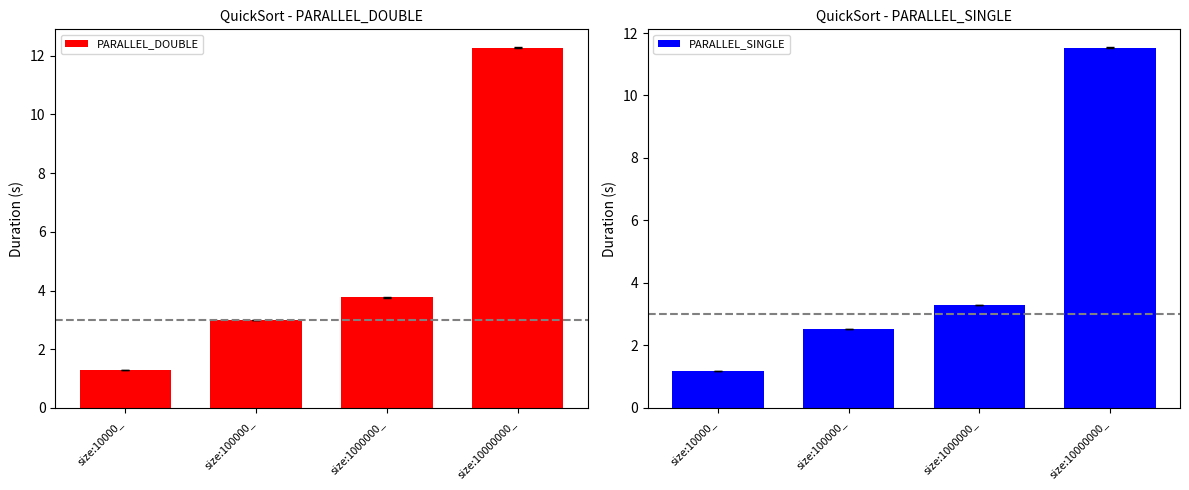

What is the value of the PARALLEL_SINGLE bar at the 1st from the left?

1.2